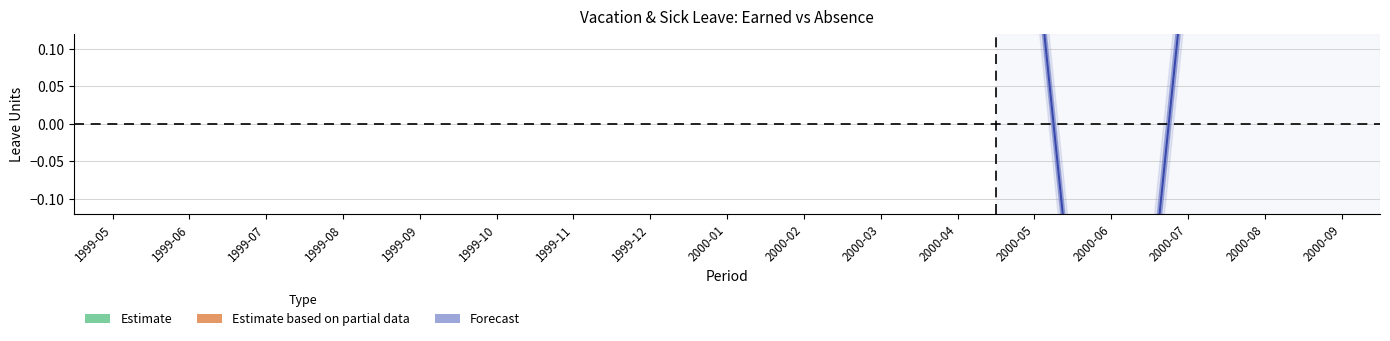

What is the sum of all vl_earned values?

21.2